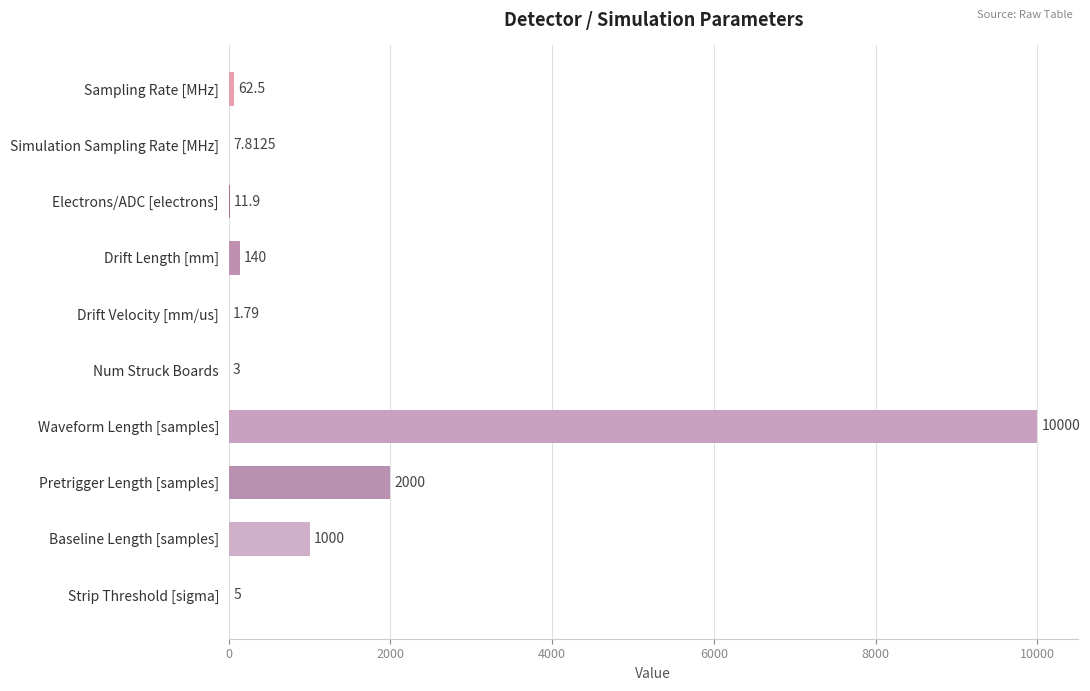

Which category has the highest value across all series?

Waveform Length [samples]